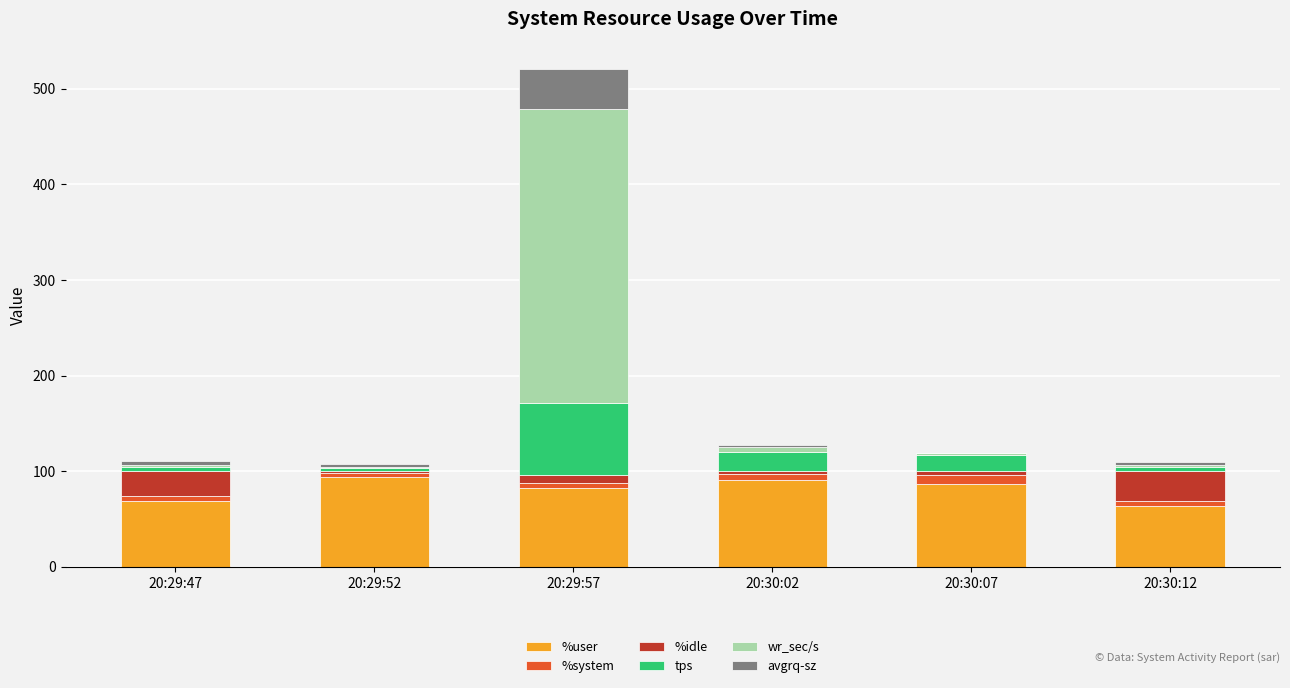

What is the maximum value for %user?

93.8